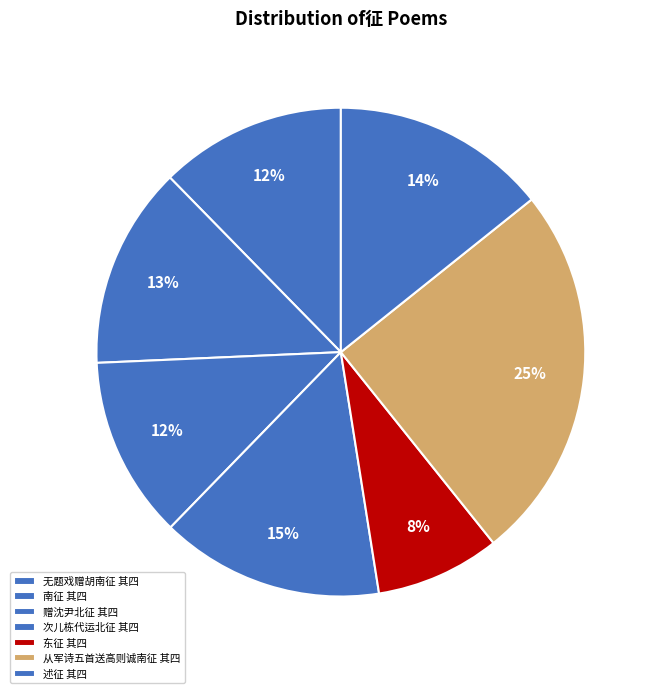

How many segments does this pie chart have?

7